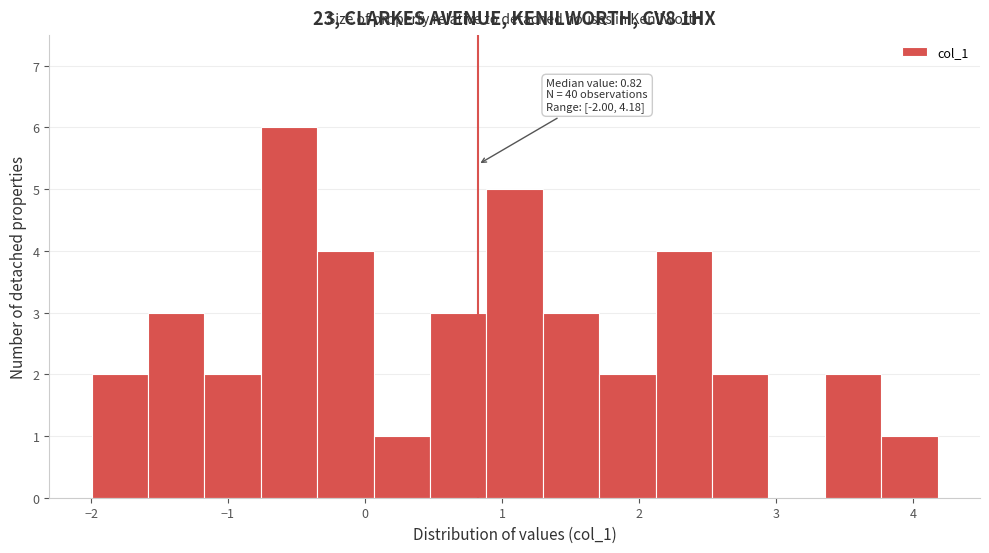

Over which range of the x-axis is the bar tallest?

-0.8 to -0.3